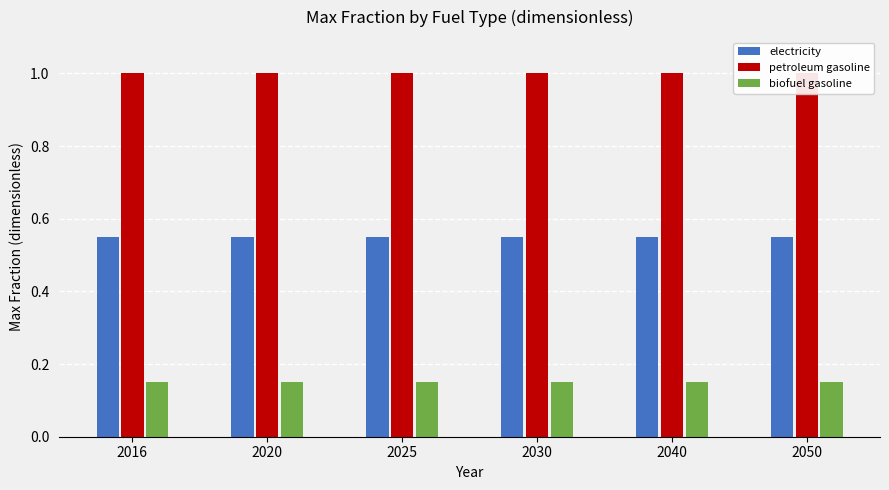

How many groups of bars are there?

6